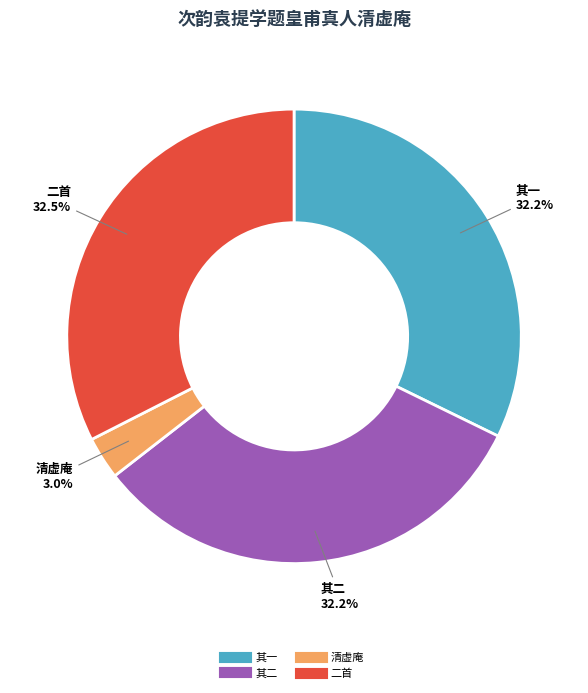

To the nearest percent, what is the average slice percentage?

25%